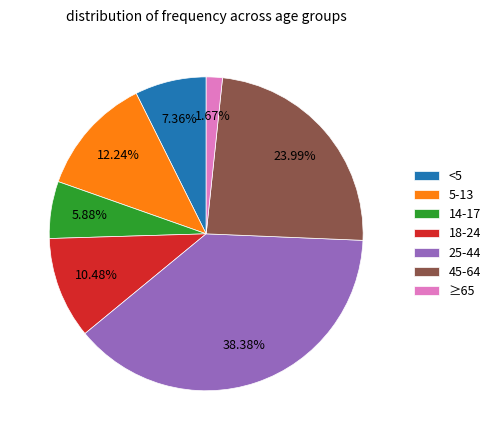

Which slice is the smallest?

≥65